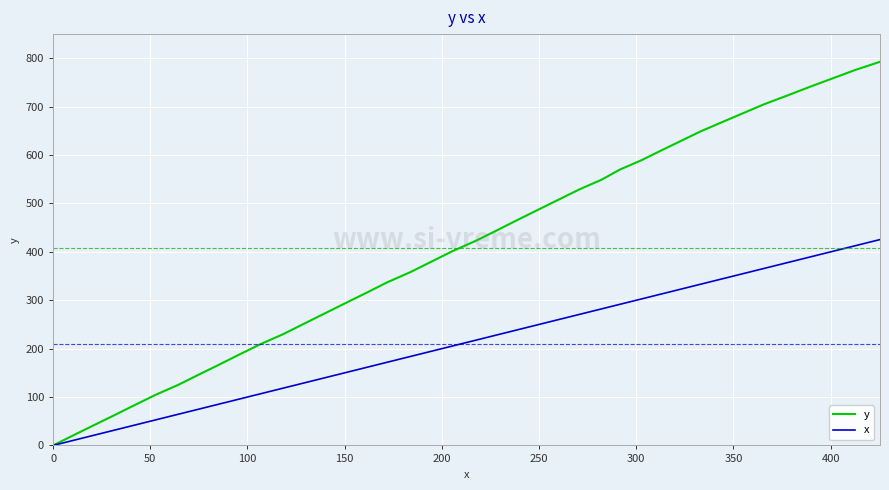

What is the maximum value shown in the chart?

792.8